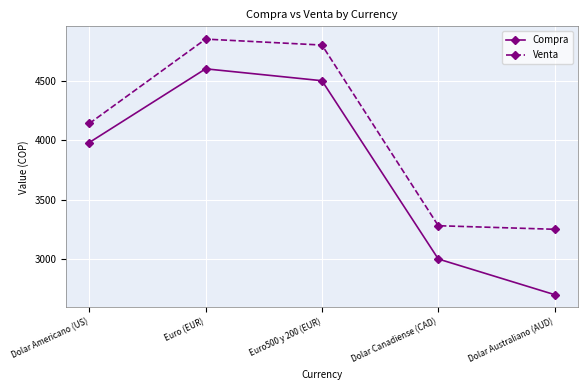

At which label does Venta reach its peak?

Euro (EUR)